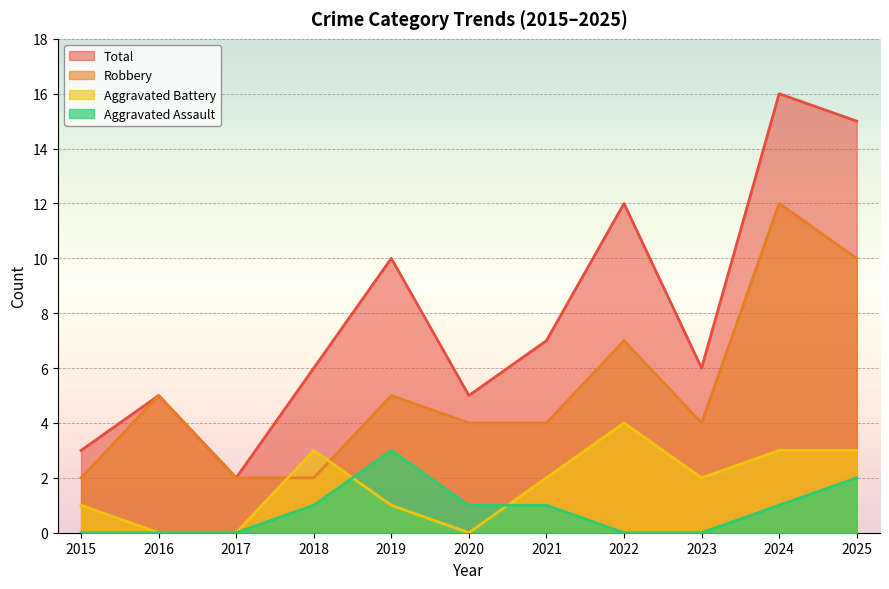

After their last crossing, which series has the higher values: Aggravated Assault or Aggravated Battery?

Aggravated Battery